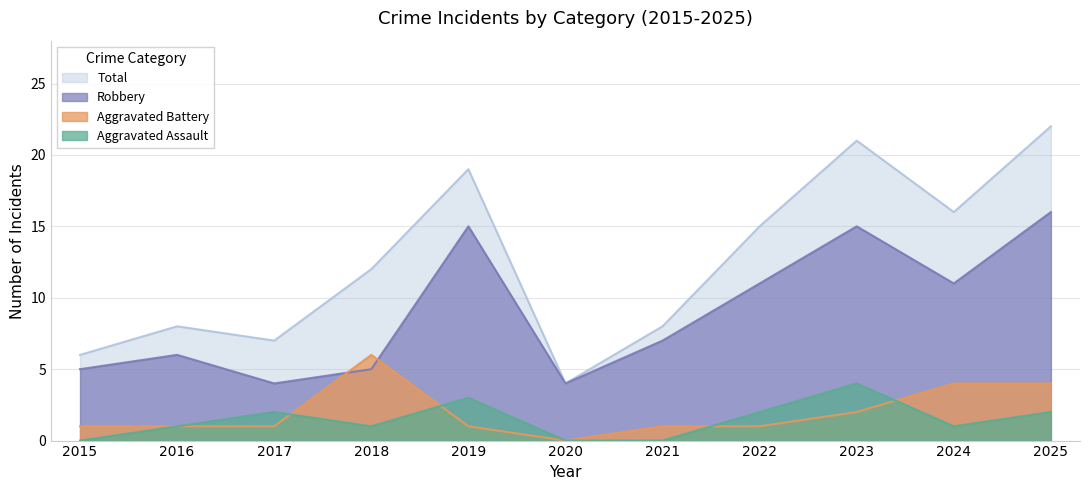

What is the difference between the Total values at 2023 and 2016?

13